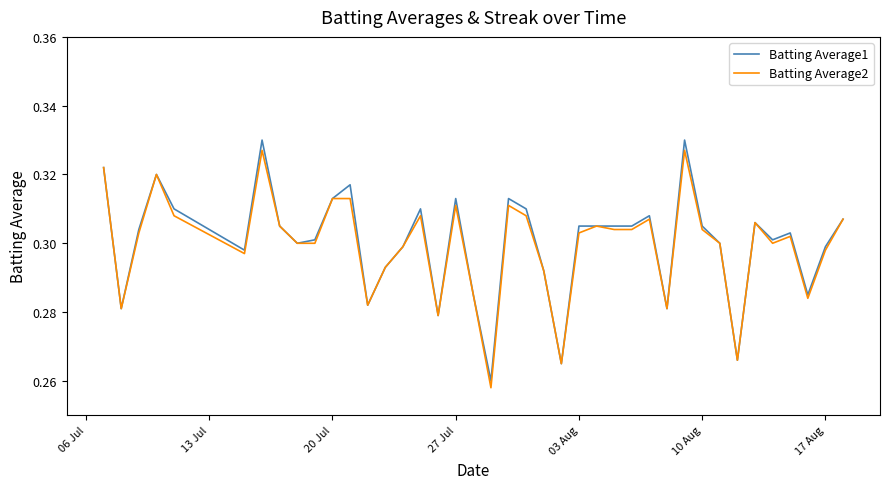

Which series has the largest range (max minus min)?

Batting Average1